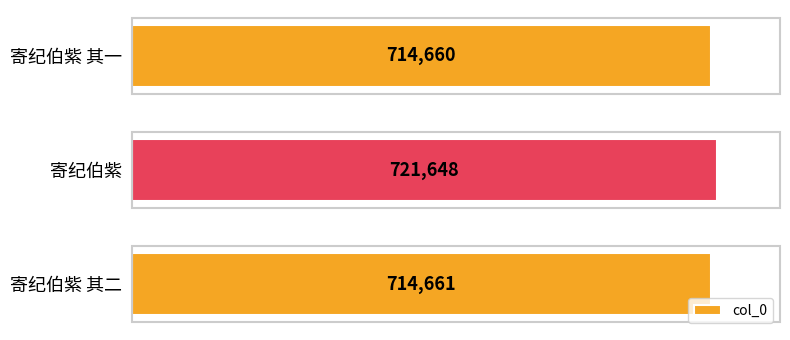

Rank the categories by value from highest to lowest.

寄纪伯紫, 寄纪伯紫 其二, 寄纪伯紫 其一